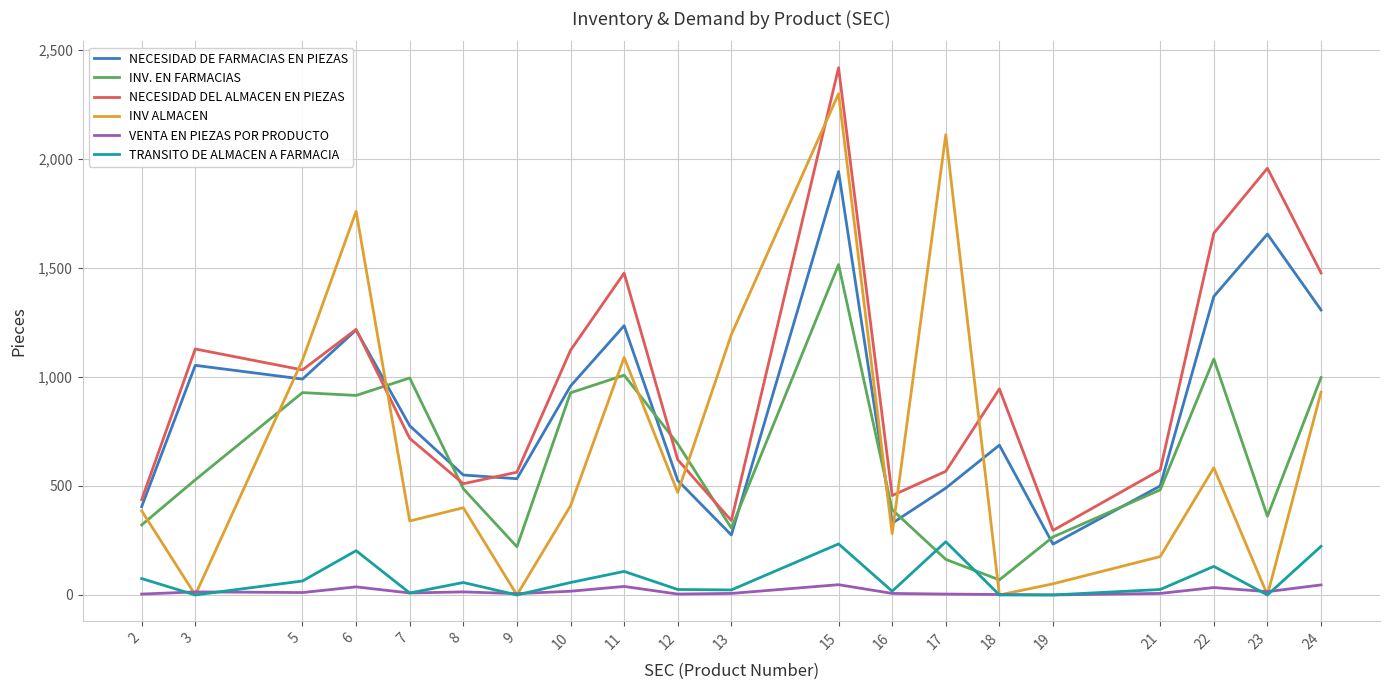

What value does the TRANSITO DE ALMACEN A FARMACIA series have at 17, to the nearest 10?

240